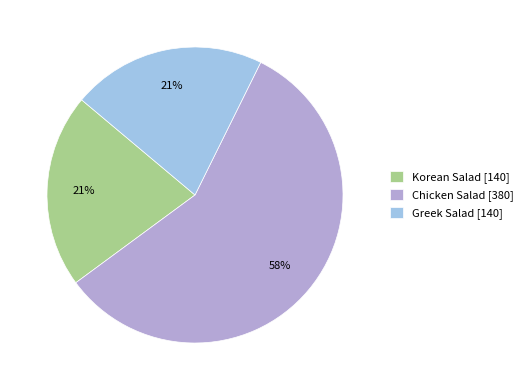

What percentage is the Chicken Salad slice, to the nearest percent?

58%